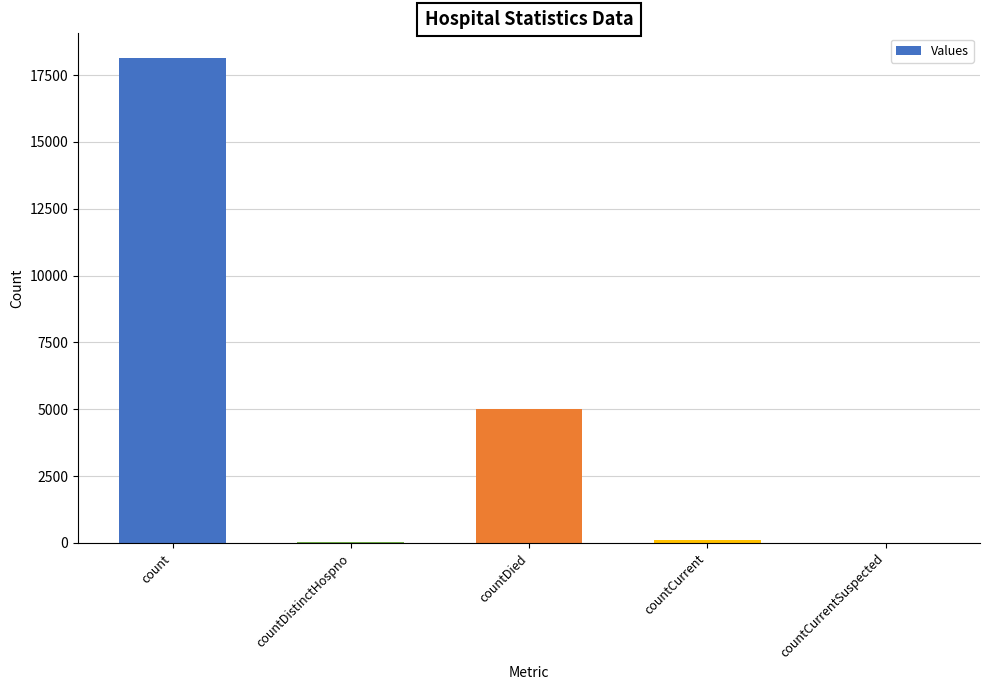

The value at countCurrent is 98. True or false?

True